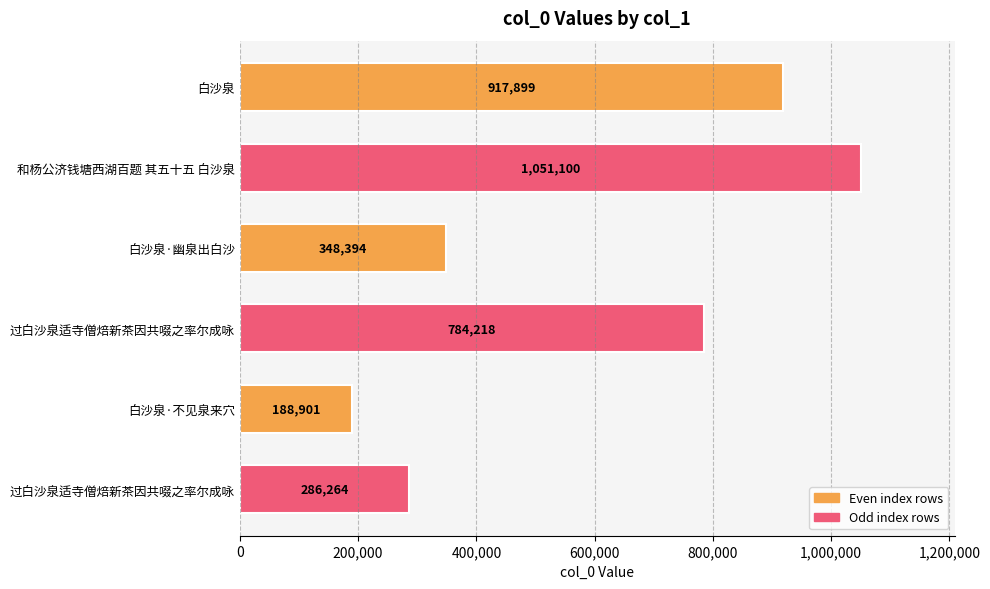

How many distinct data groups are displayed?

1